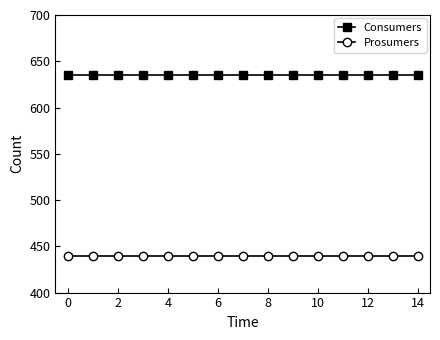

Rank the series by their average value, from highest to lowest.

Consumers, Prosumers